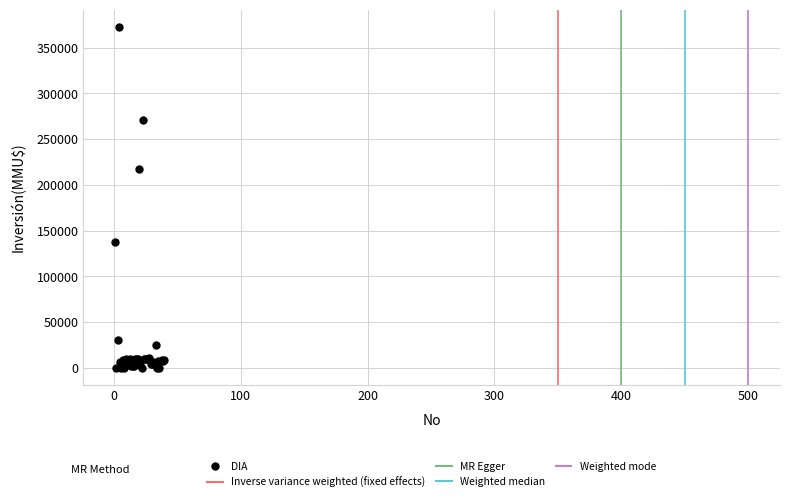

What Y value in the scatter plot is closest to 186500?

217000